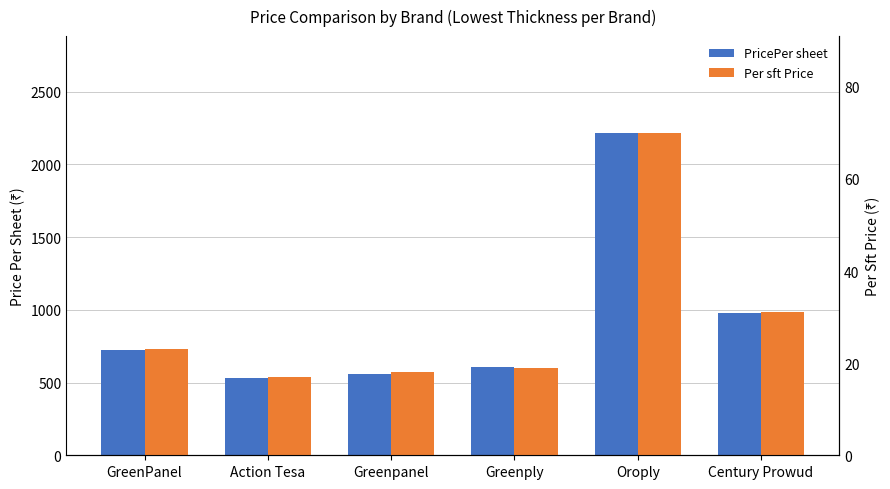

At which label does PricePer sheet first exceed 725?

Oroply